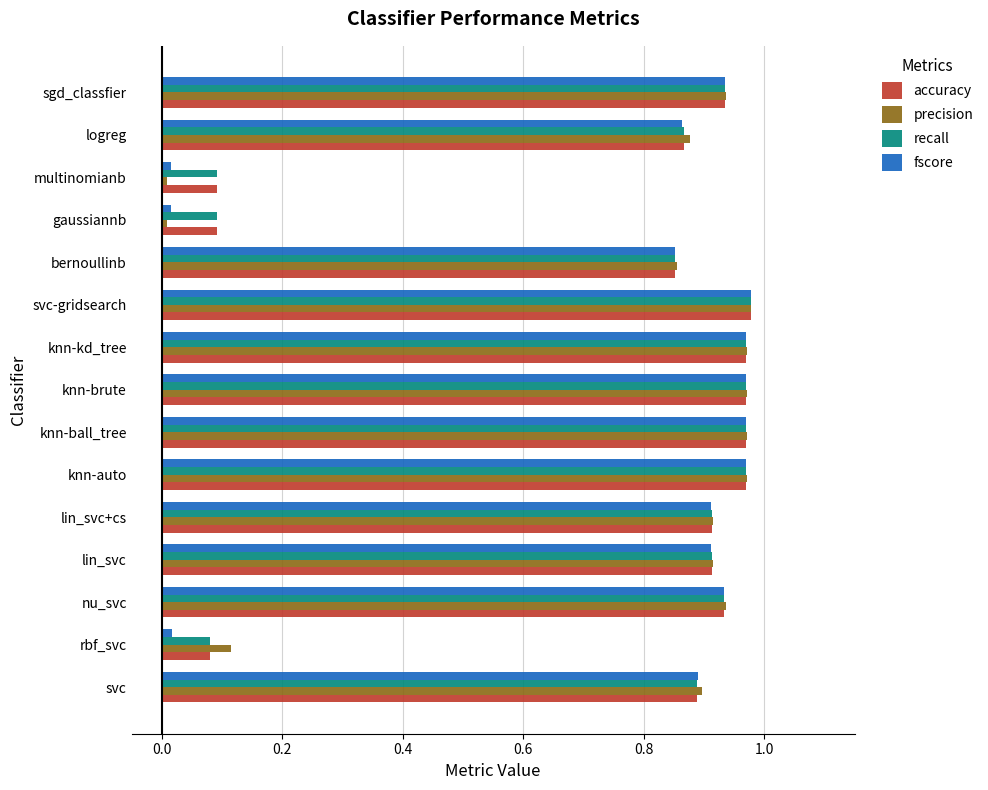

True or false: recall has a value of 0.9 at lin_svc+cs.

True